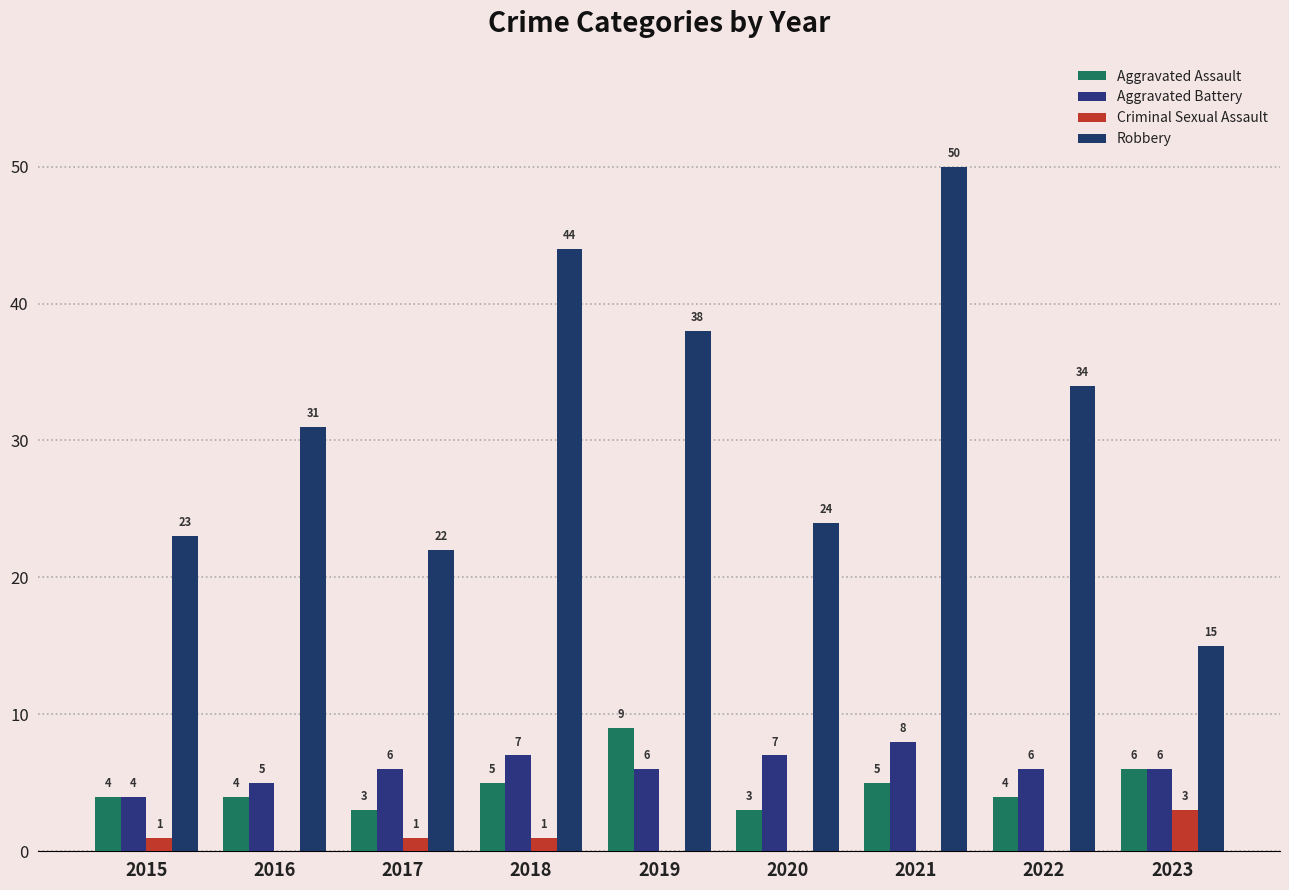

Which series has the largest total across all categories?

Robbery